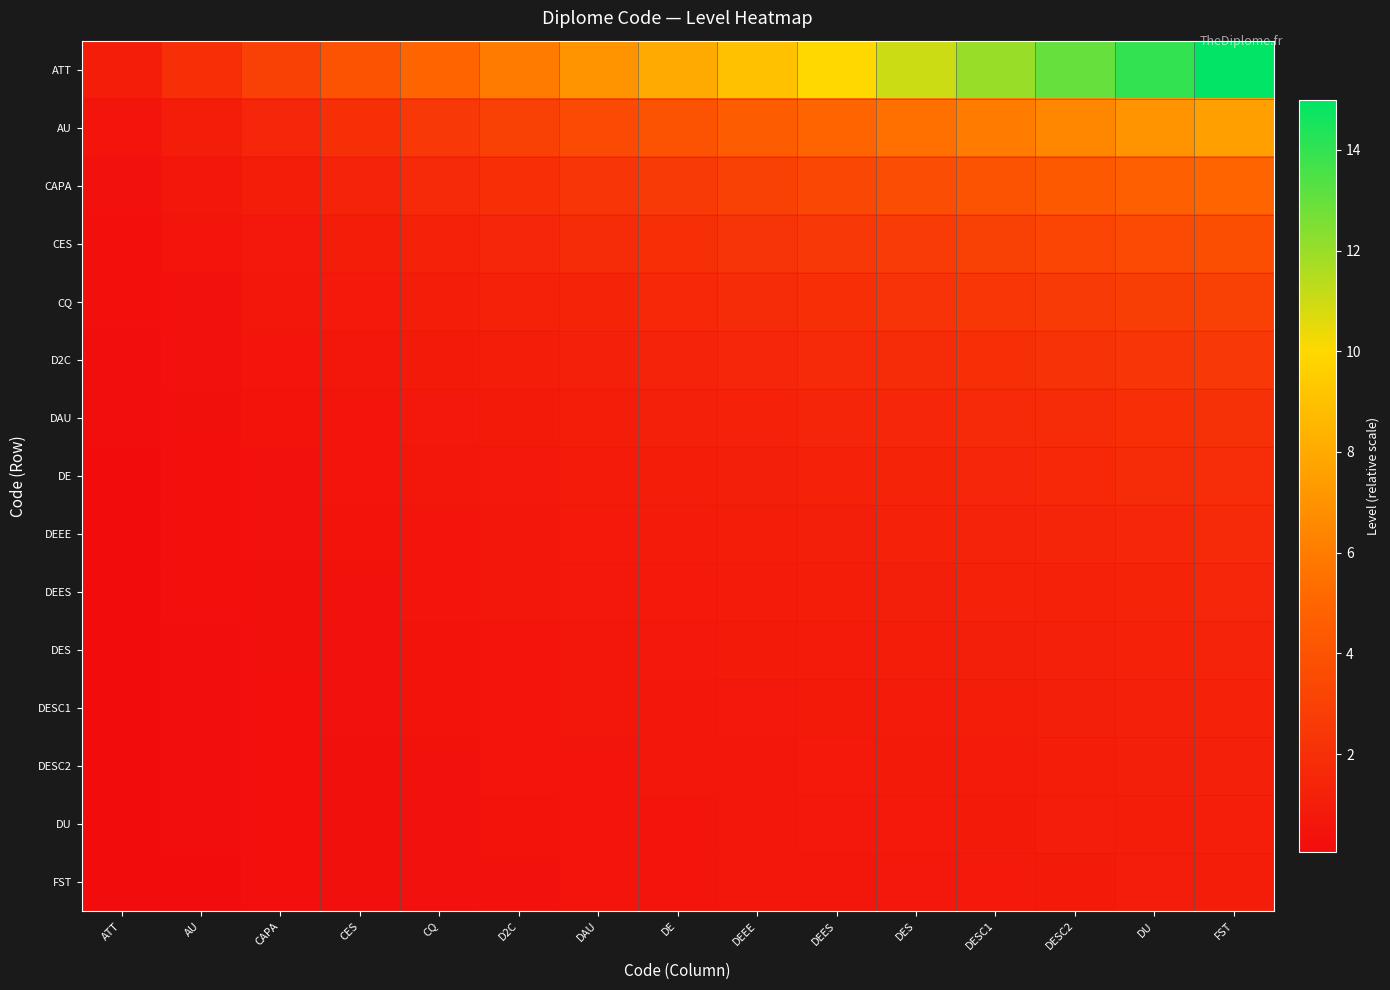

At which category is the sum across all series the highest?

FST